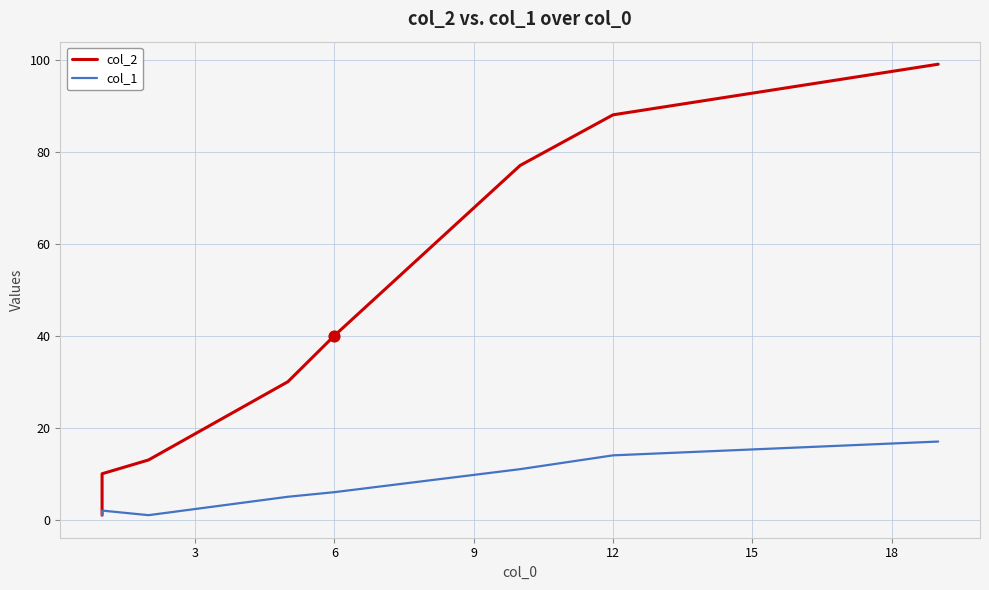

Which series contains the lowest Y value?

col_2